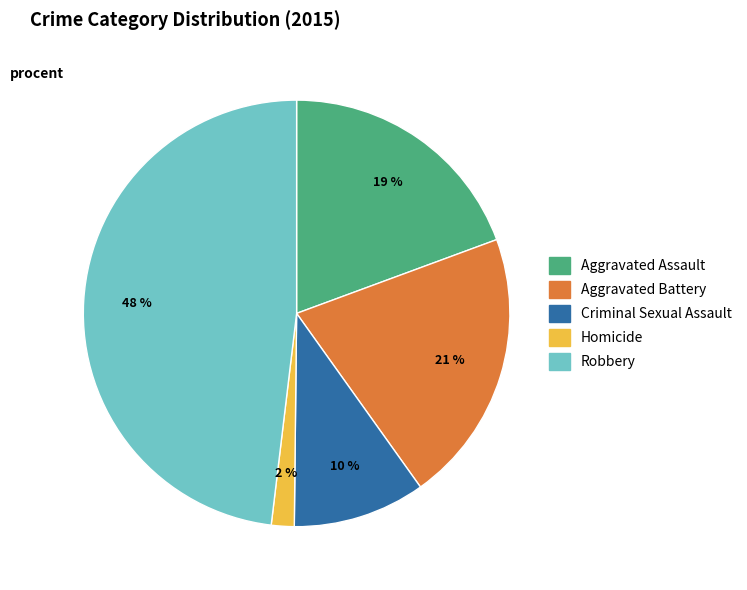

Is there any slice that represents more than half of the pie?

No